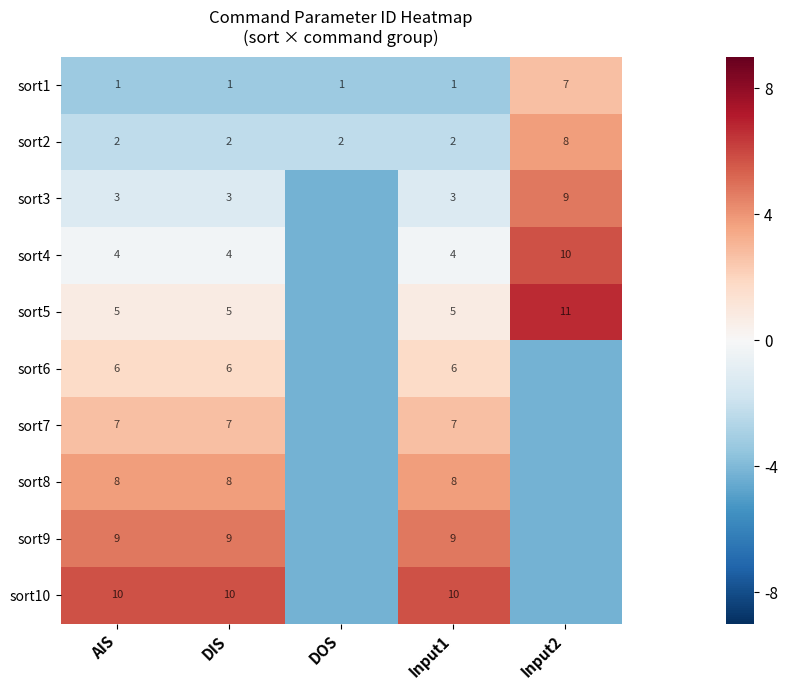

Is the value of sort1 at Input1 greater than the value of sort8 at AIS?

No